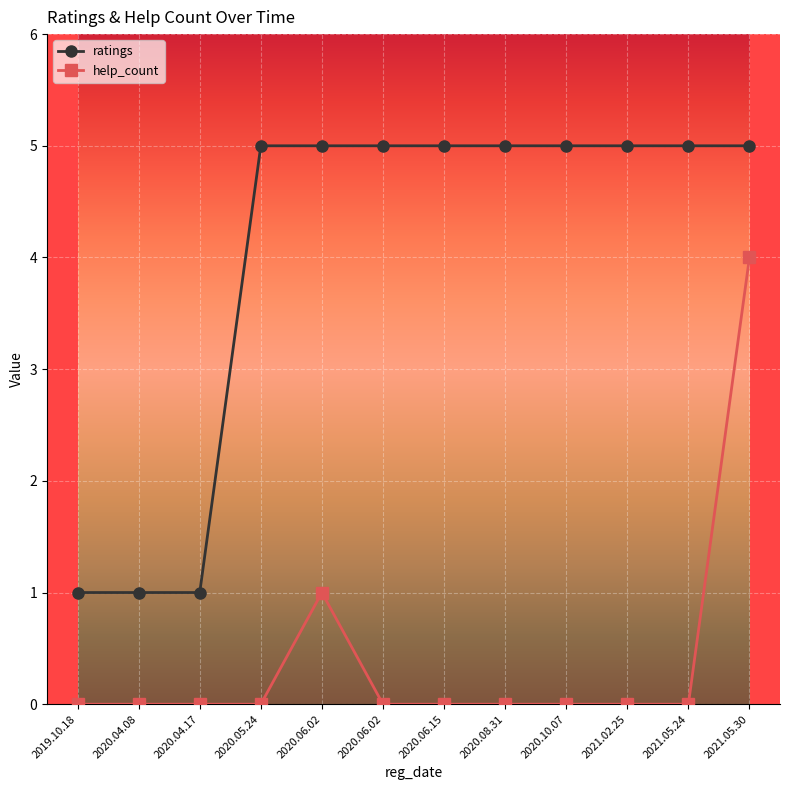

At which label does ratings reach its peak?

2020.05.24